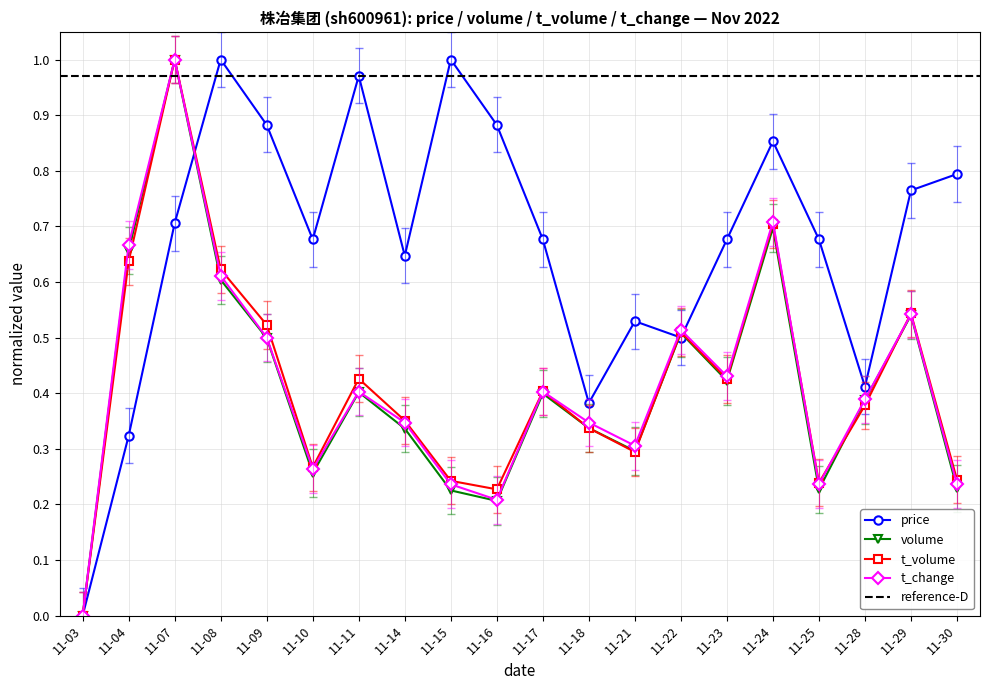

At which category does volume reach its first local valley?

11-10